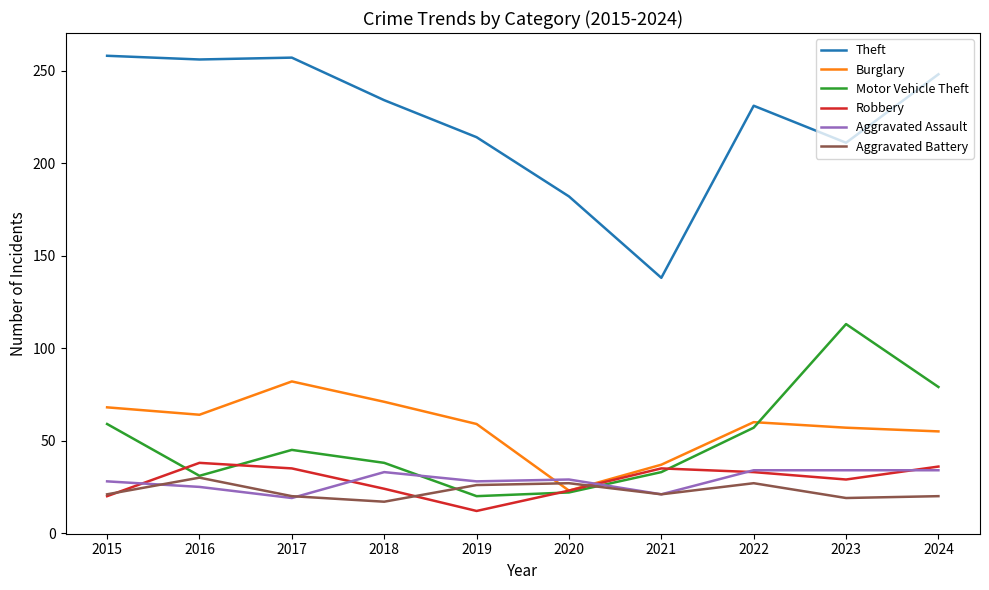

Which series has the largest range (max minus min)?

Theft